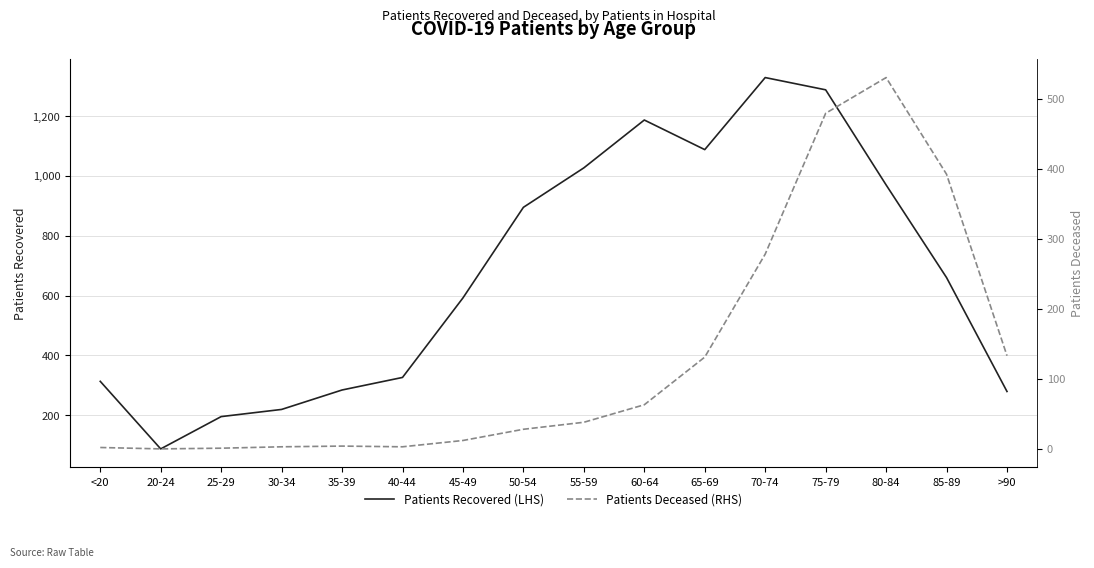

What is the difference between the second highest and second lowest values in the Patients Deceased (RHS) series?

478